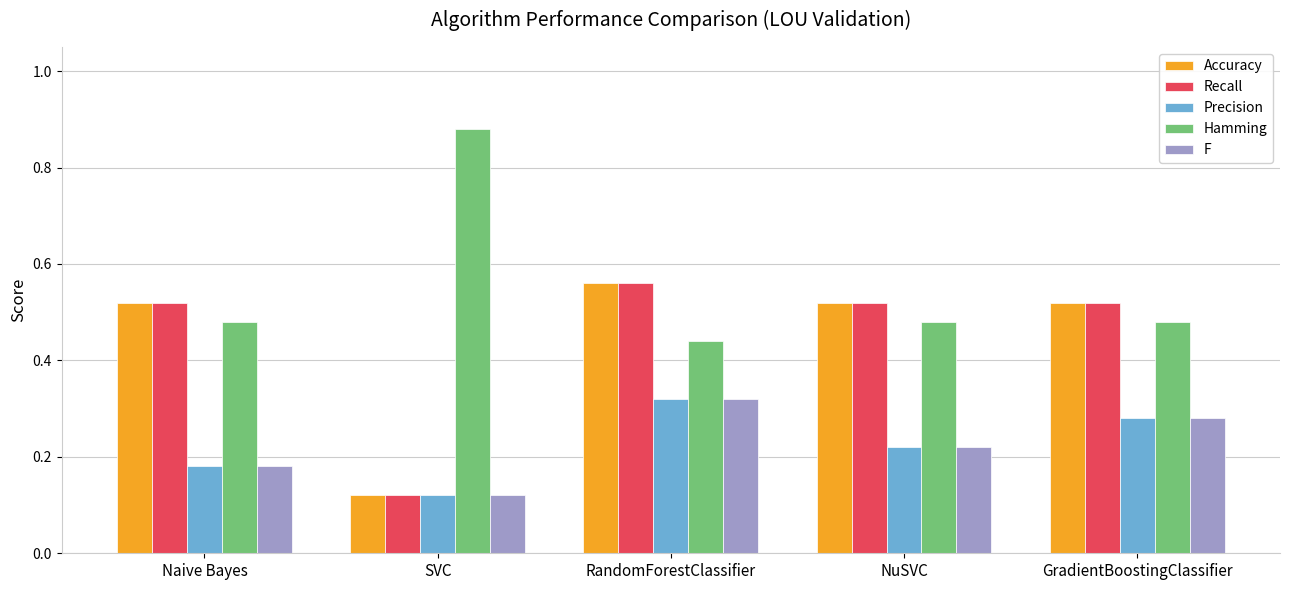

What position from the left is GradientBoostingClassifier?

5